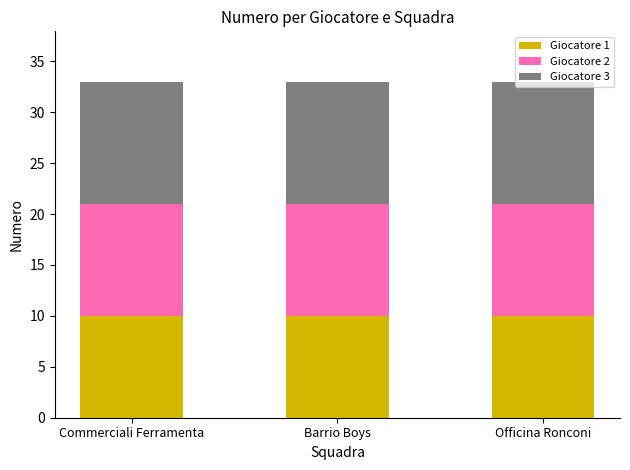

Is it true that Giocatore 1 equals 10 at Officina Ronconi?

True